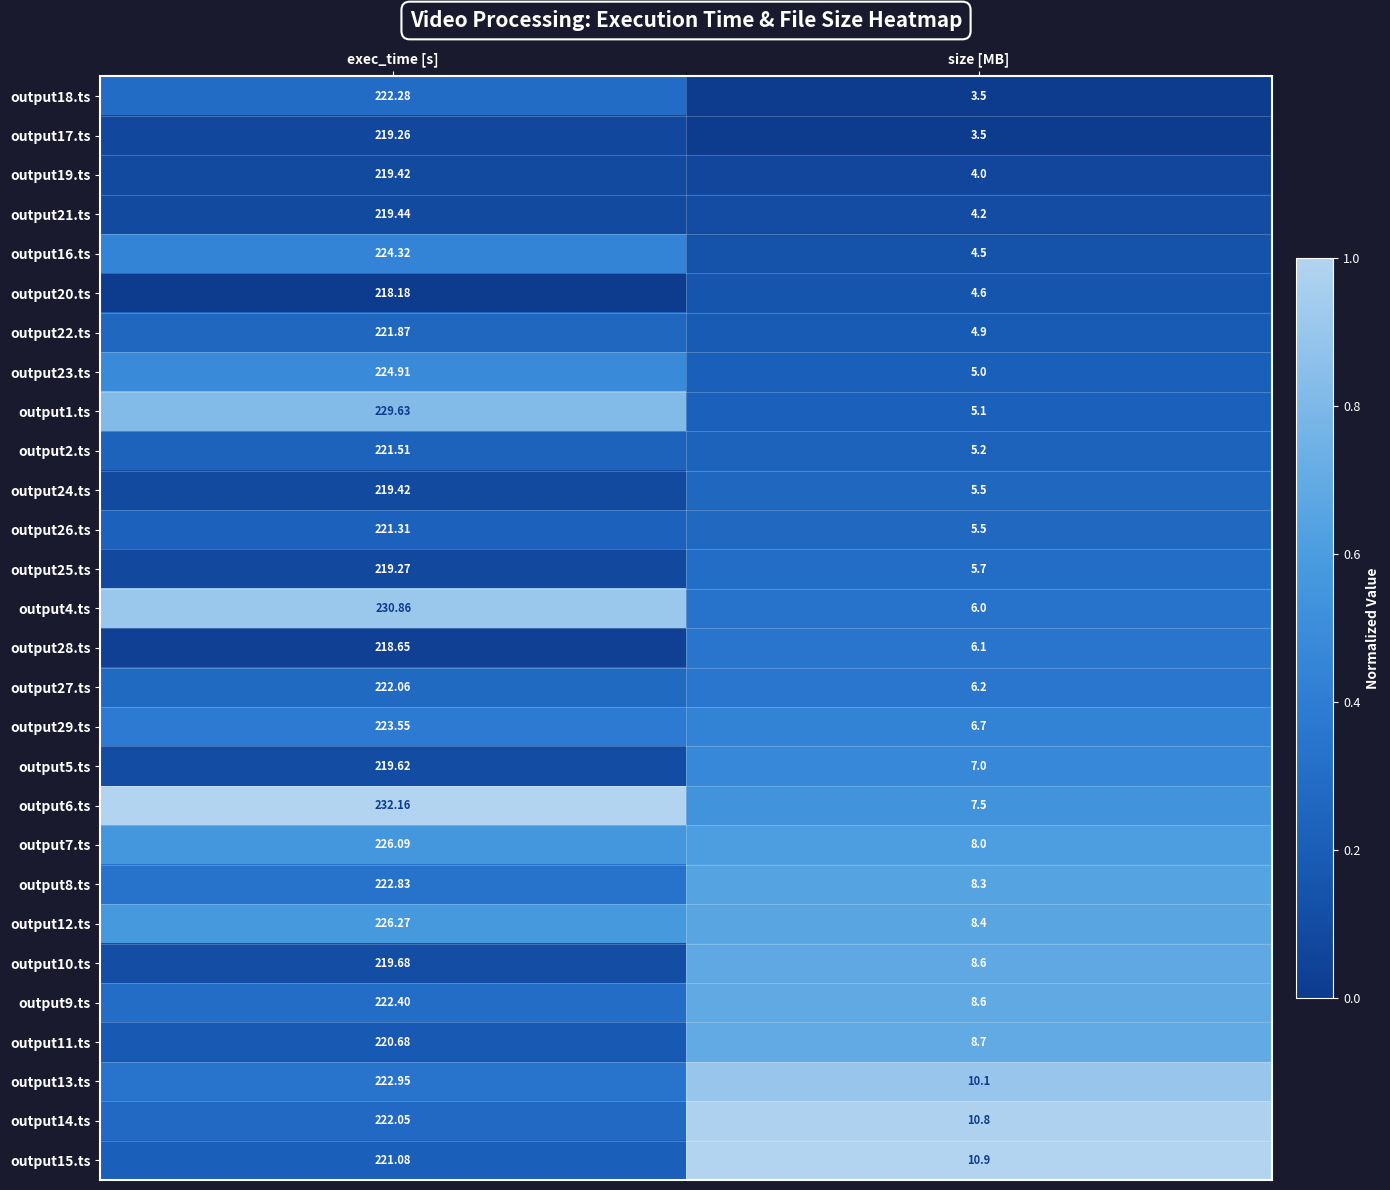

How many distinct data groups are displayed?

28